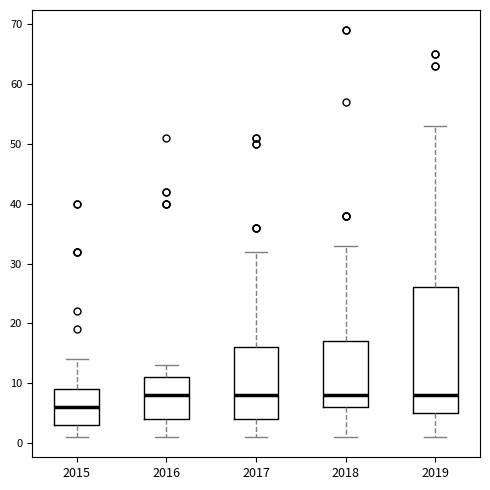

Comparing the boxes themselves (not the whiskers), which one is the tallest?

2019